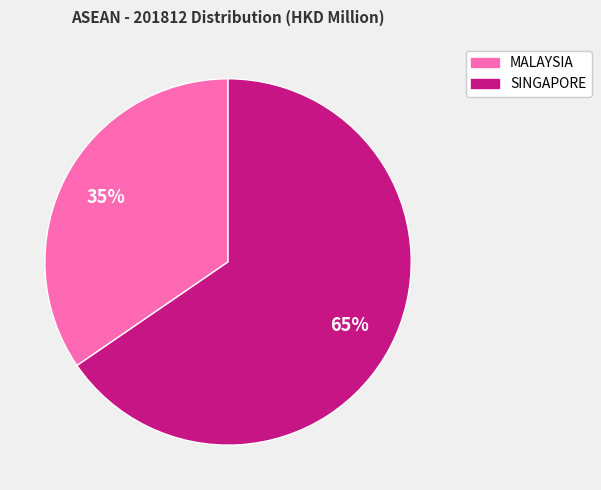

Is it true that SINGAPORE is 65% of the pie?

True